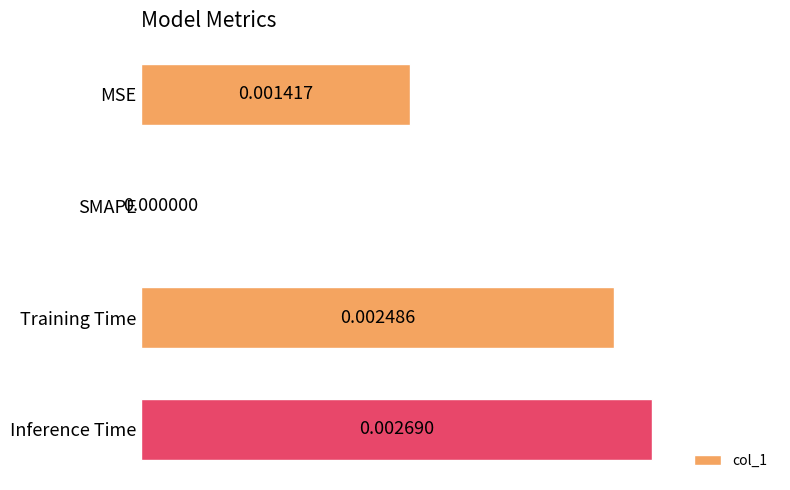

Count the values in the range 0 to 1.

4